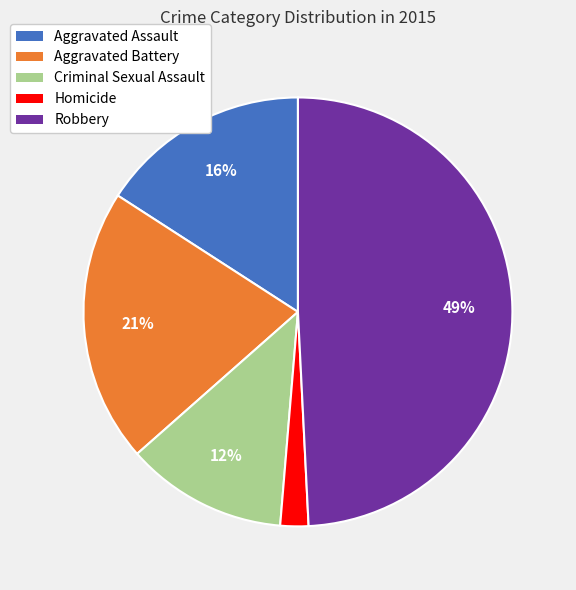

Does Aggravated Assault account for over 50% of the chart?

No